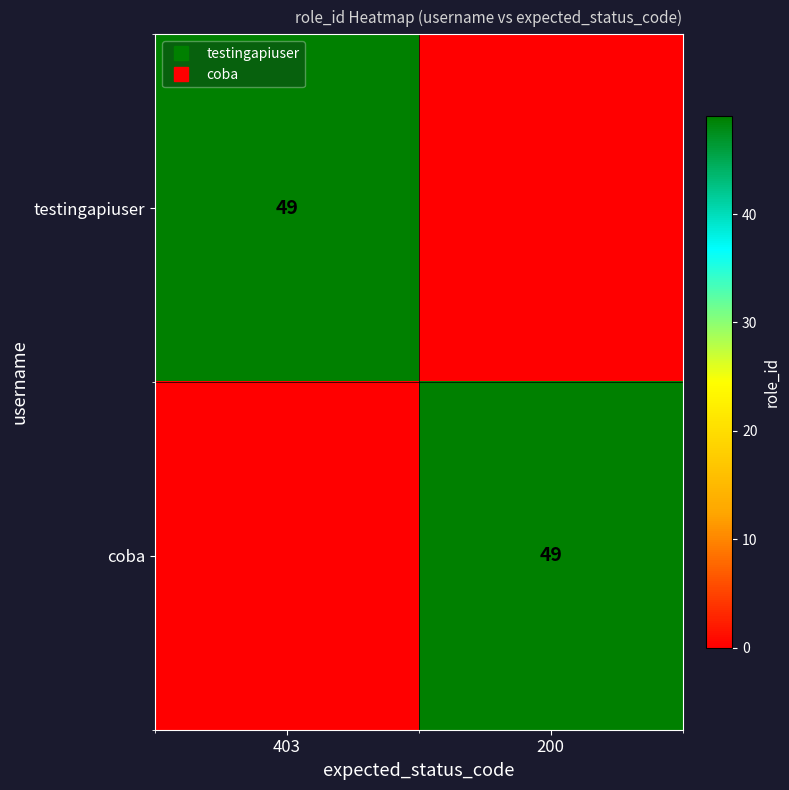

At which label is testingapiuser closest to 24?

200